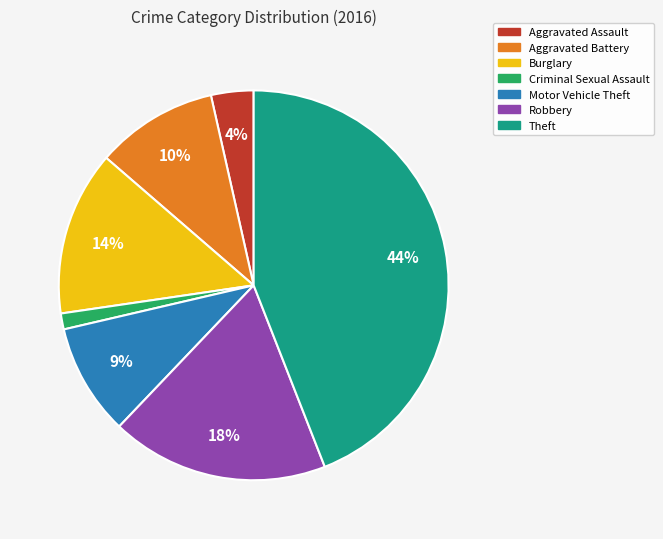

Combined, do Robbery and Criminal Sexual Assault account for over 50%?

No